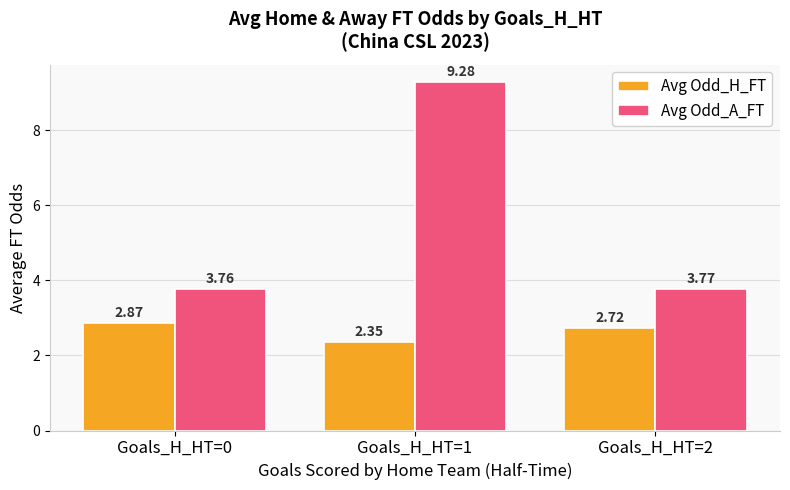

Rank the categories by Avg Odd_H_FT value from lowest to highest.

Goals_H_HT=1, Goals_H_HT=2, Goals_H_HT=0